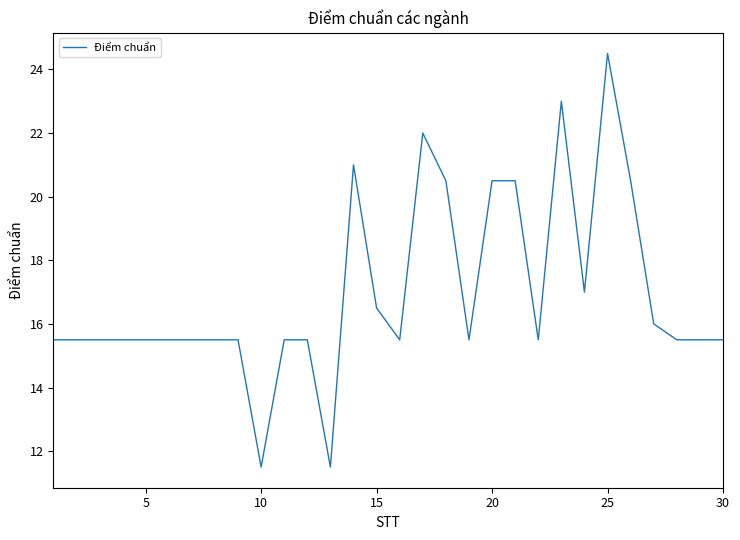

What is the smallest value displayed?

11.5